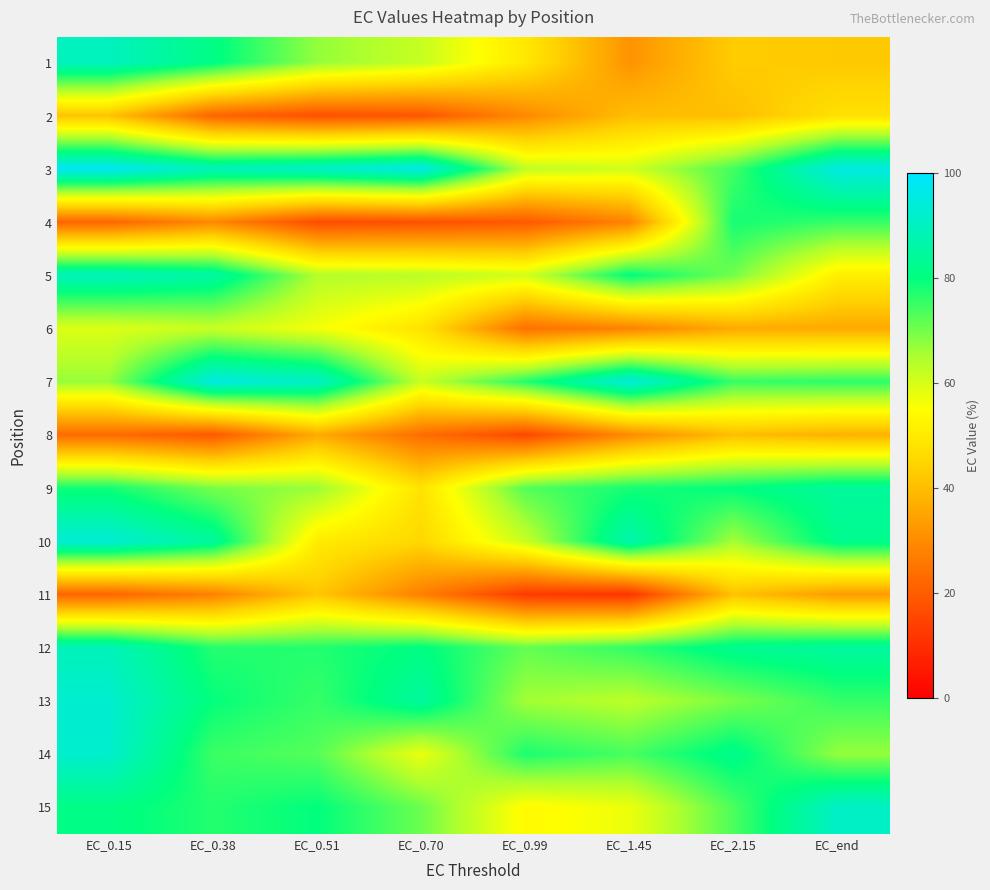

At how many categories does at least one series exceed 46?

8